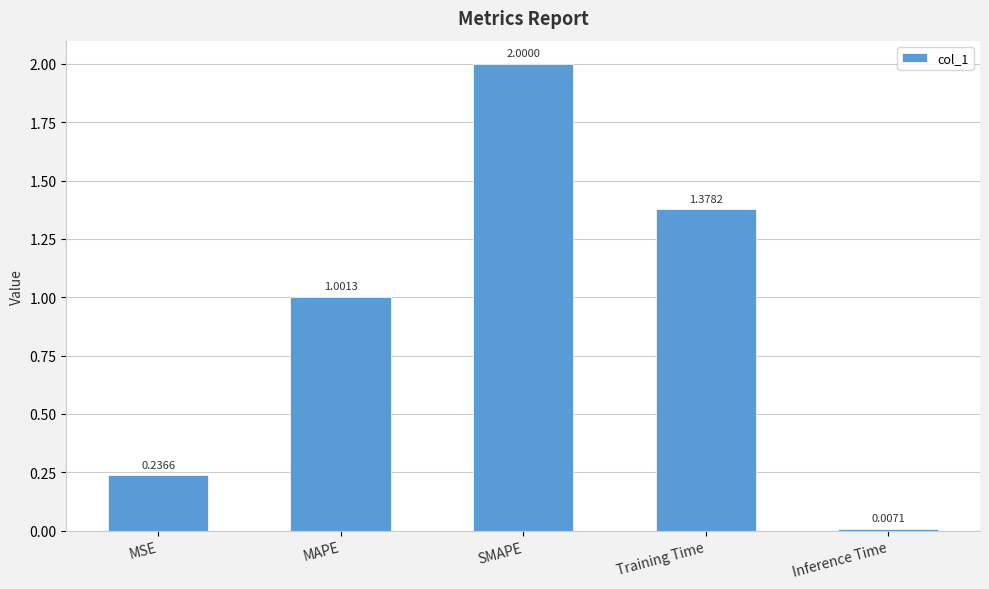

What is the label of the 4th bar from the left?

Training Time